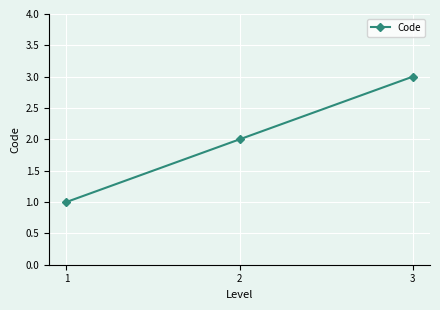

Where is the data nearest to the value 2?

2